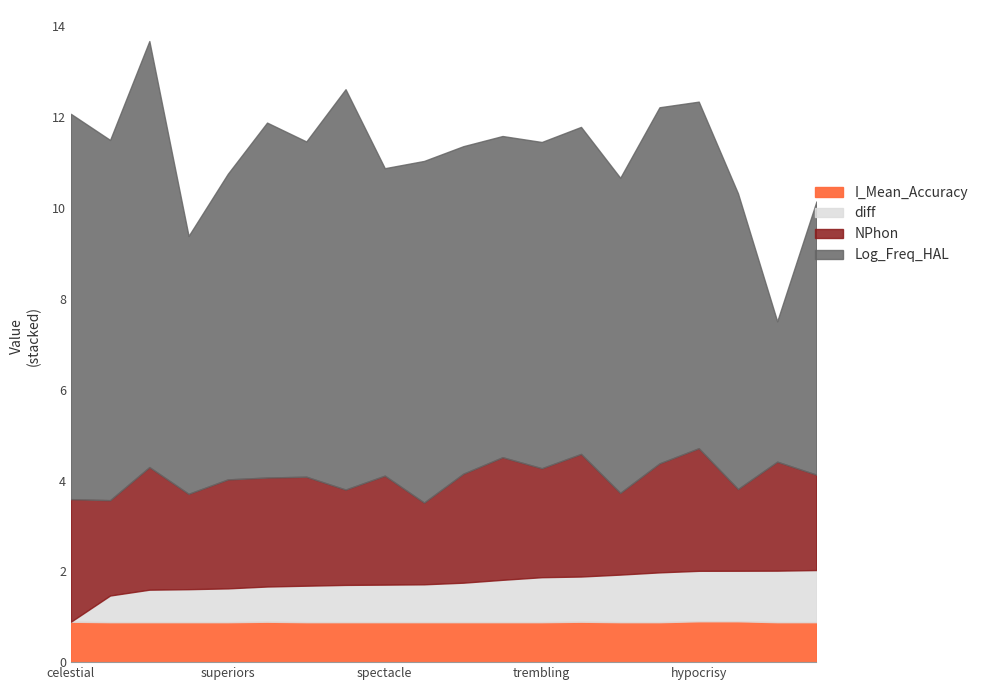

What is the total value across all series at superiors?

10.8